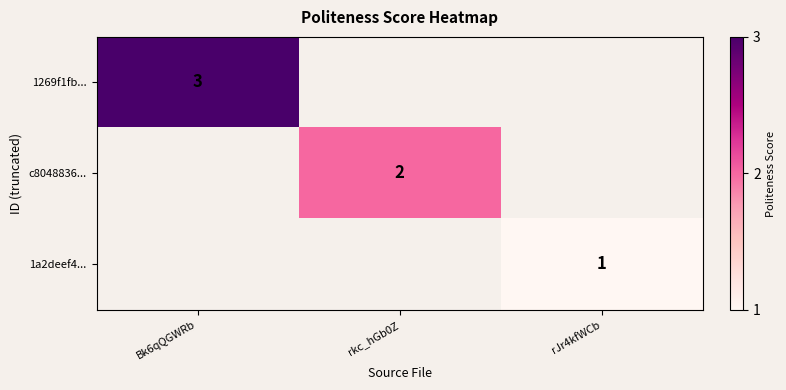

Is the value of c8048836... at rkc_hGb0Z greater than the value of 1a2deef4... at rJr4kfWCb?

Yes